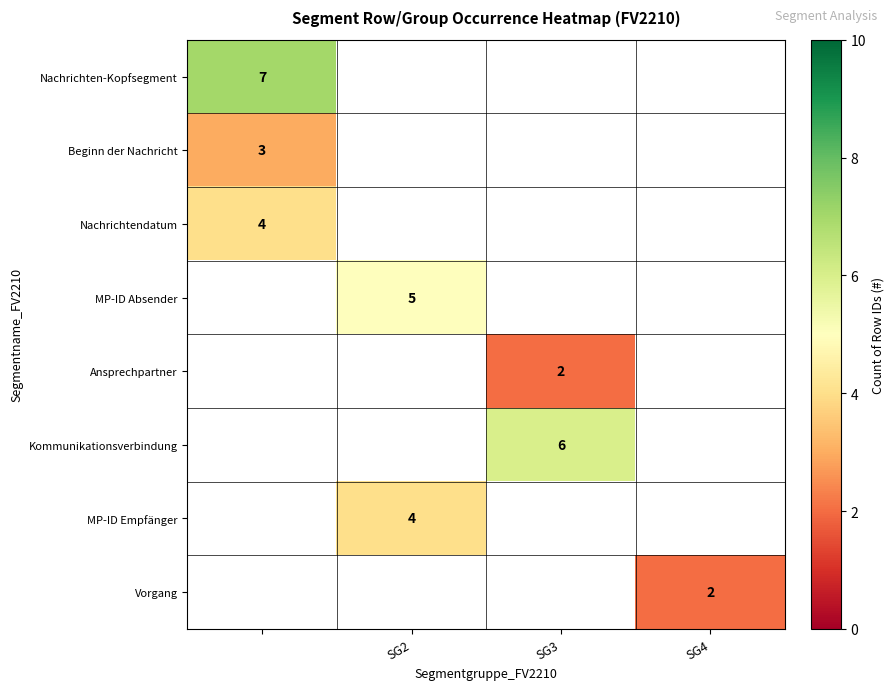

Is it true that MP-ID Empfänger equals 4 at SG2?

True